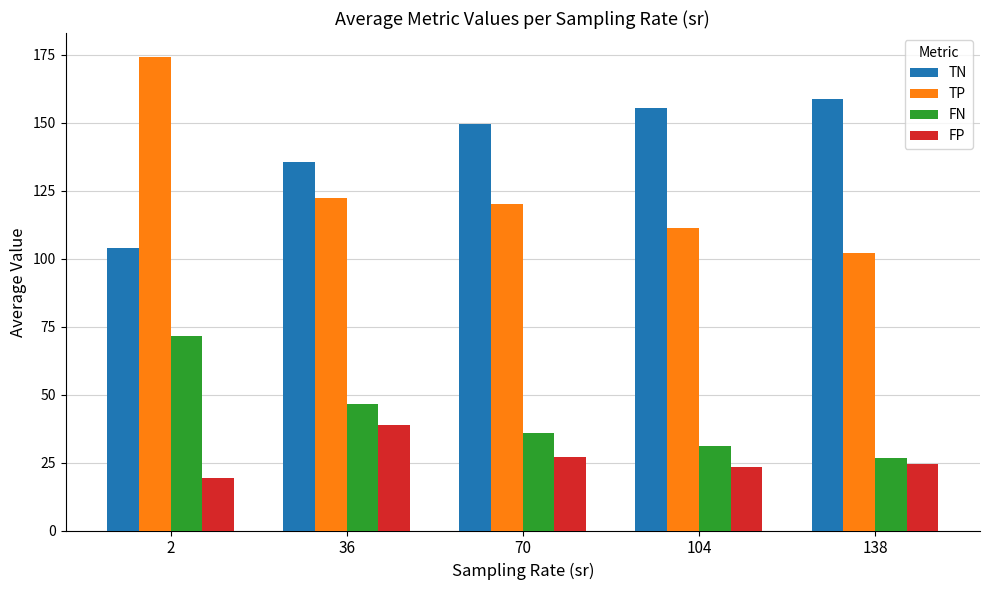

Which series has the widest spread of values?

TP